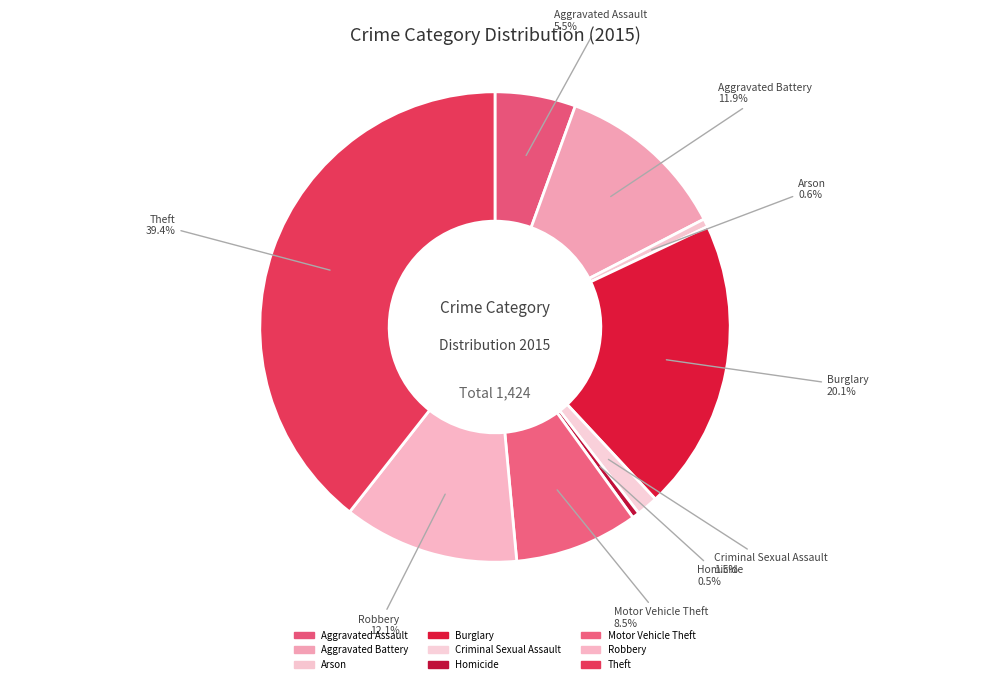

To the nearest percent, what is the combined percentage of Arson and Aggravated Battery?

12%